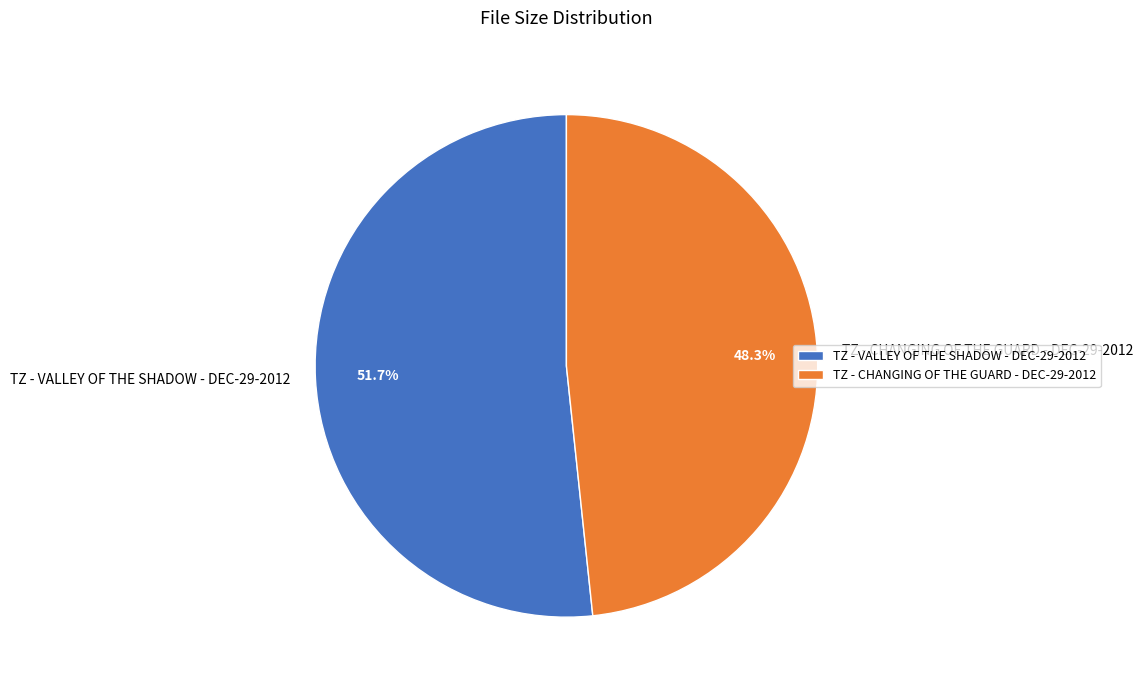

What is the majority slice?

TZ - VALLEY OF THE SHADOW - DEC-29-2012